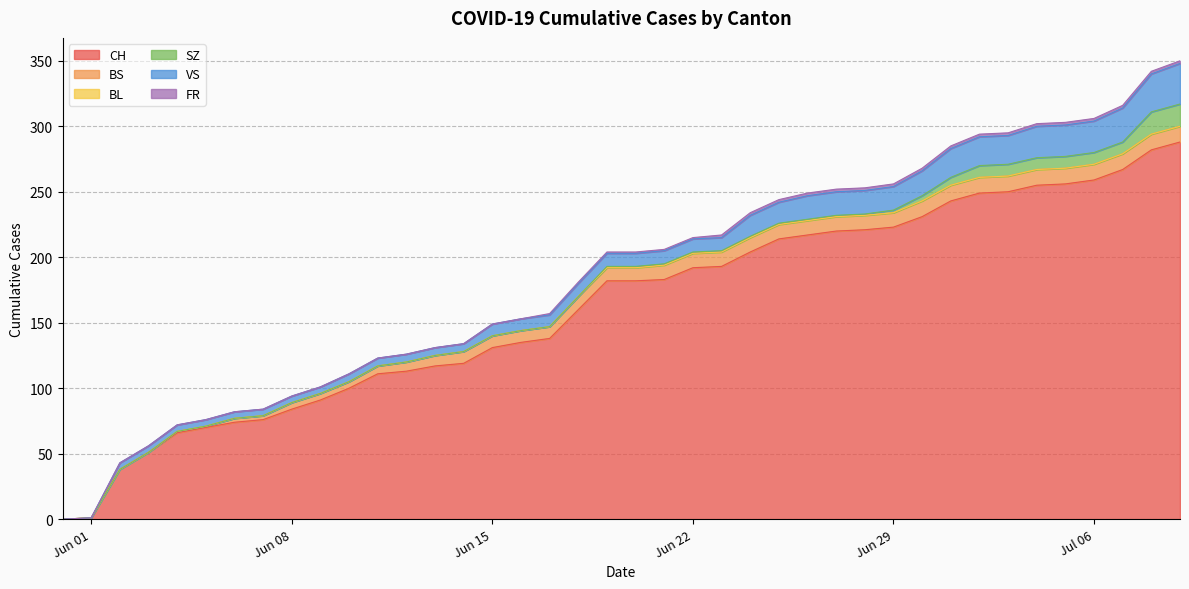

What is the label of the 40th point from the right?

2020-05-31